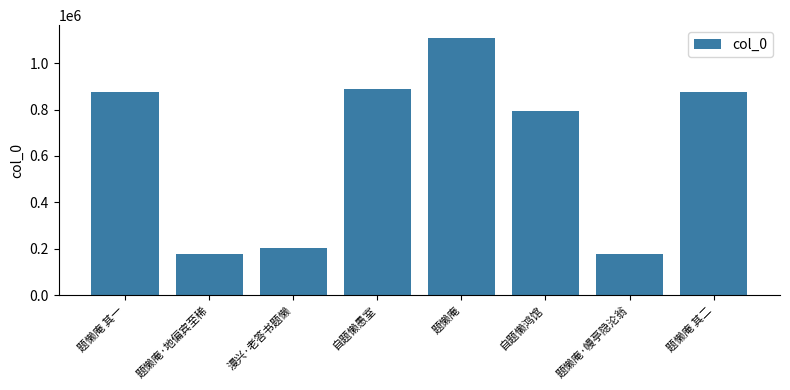

What is the label of the 6th bar from the right?

漫兴·老答书题懒